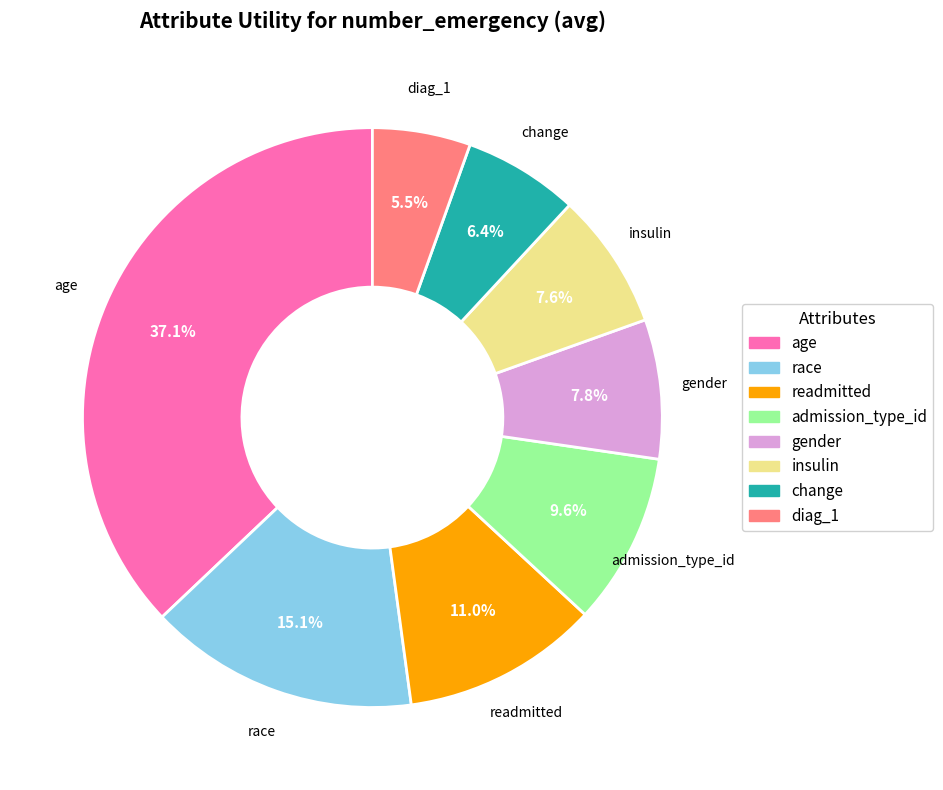

How much of the chart is everything except insulin?

92.4%